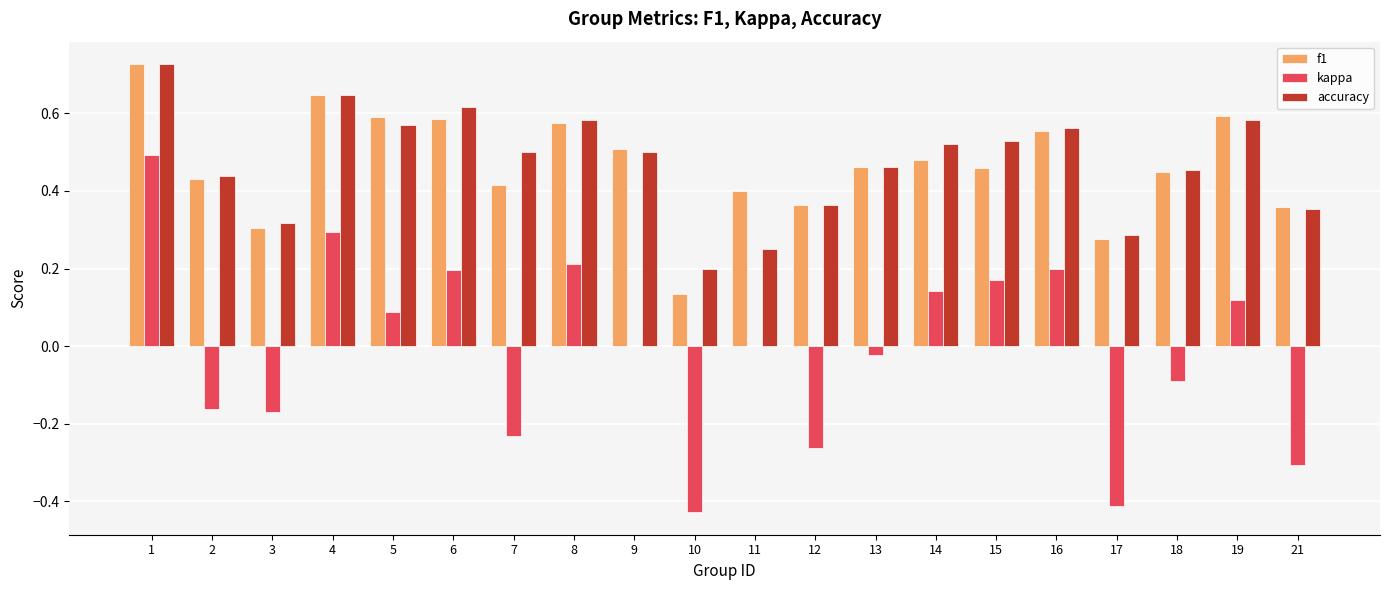

What is the sum of all accuracy values?

9.5